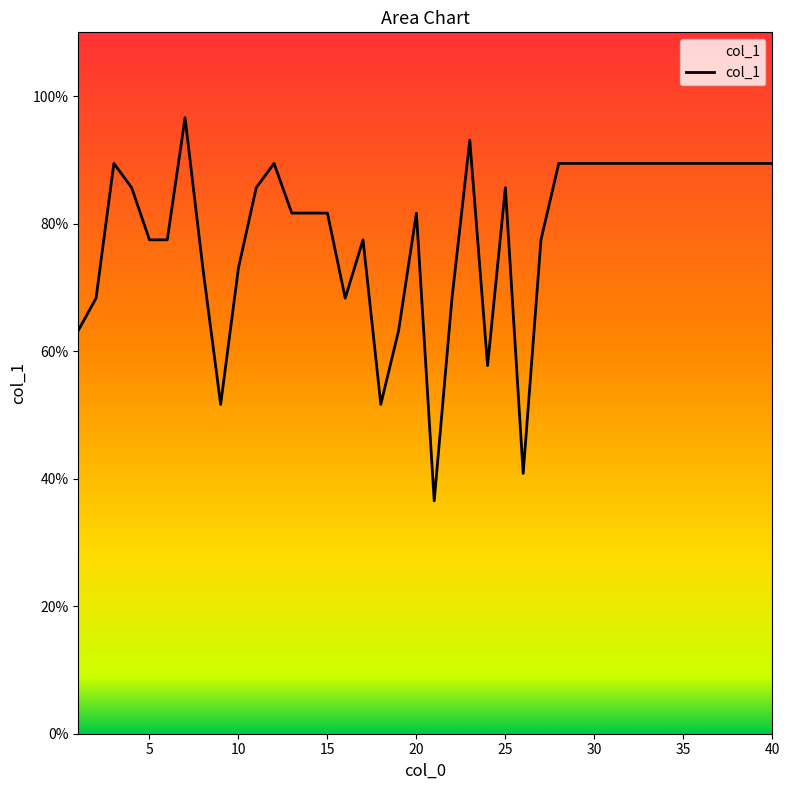

What is the smallest value displayed?

36.5